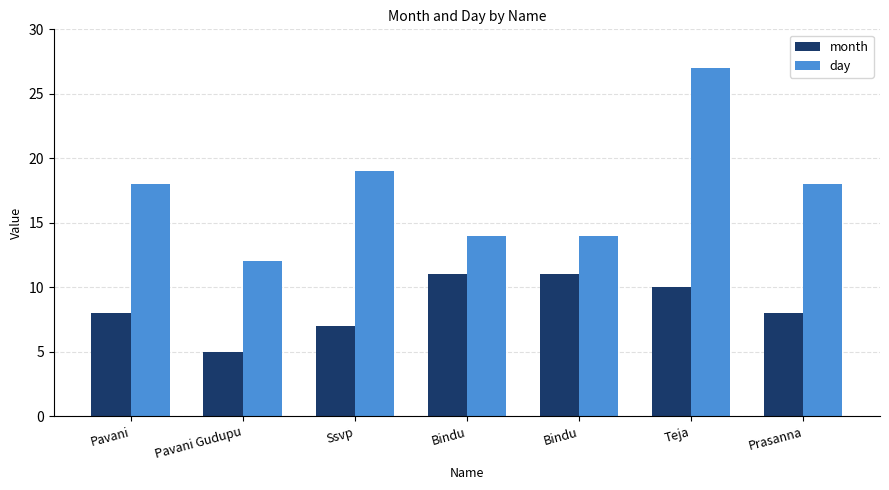

How many groups of bars are there?

7